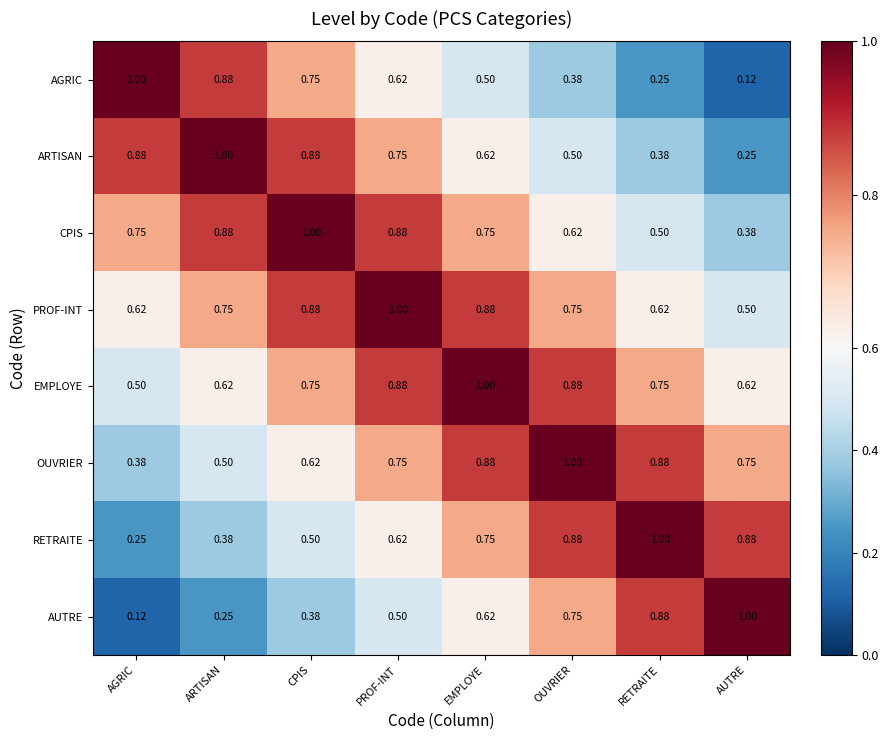

Where is RETRAITE nearest to the value 0?

AGRIC